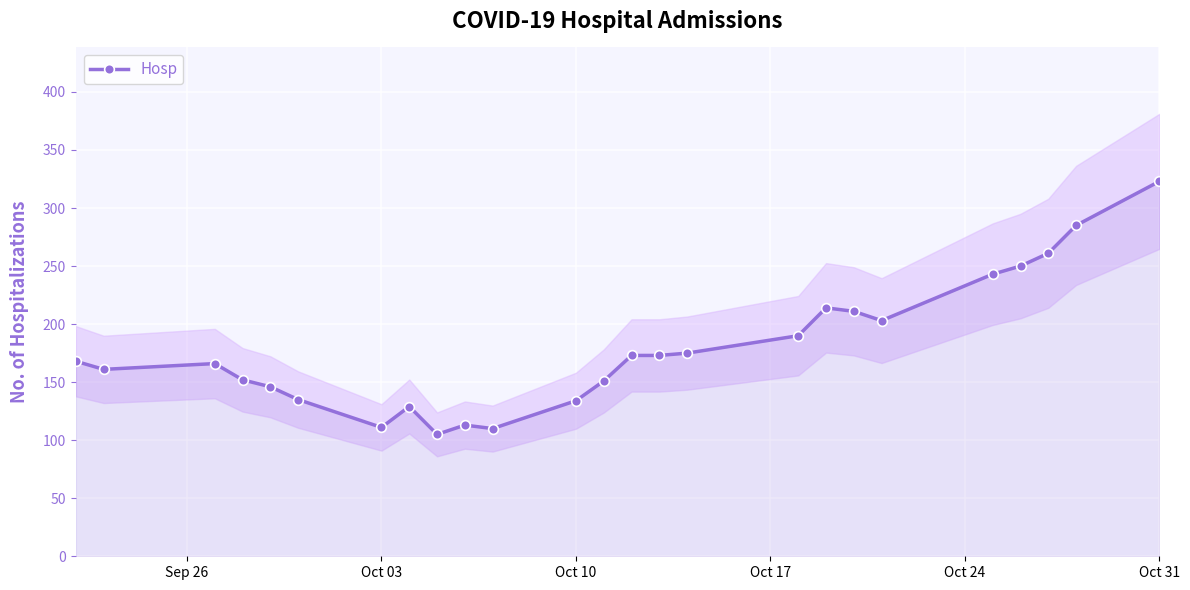

What is the difference between the second highest and second lowest values?

175